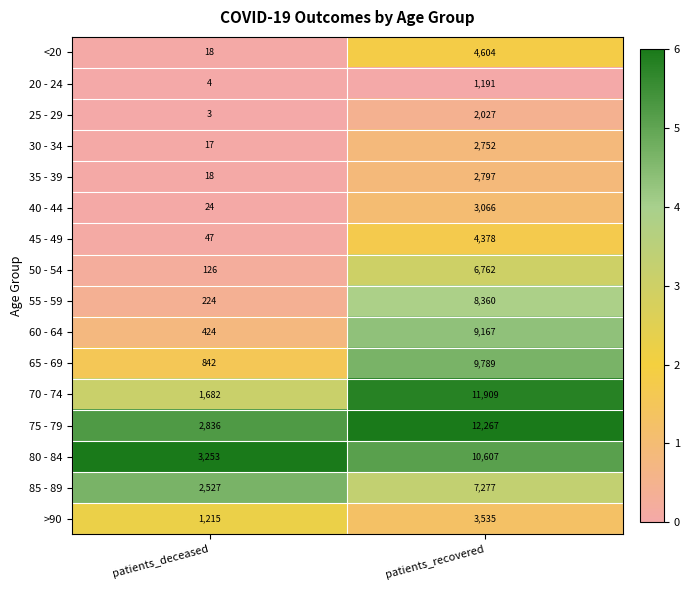

What is the difference between the maximum and minimum values in the 35 - 39 series?

2779